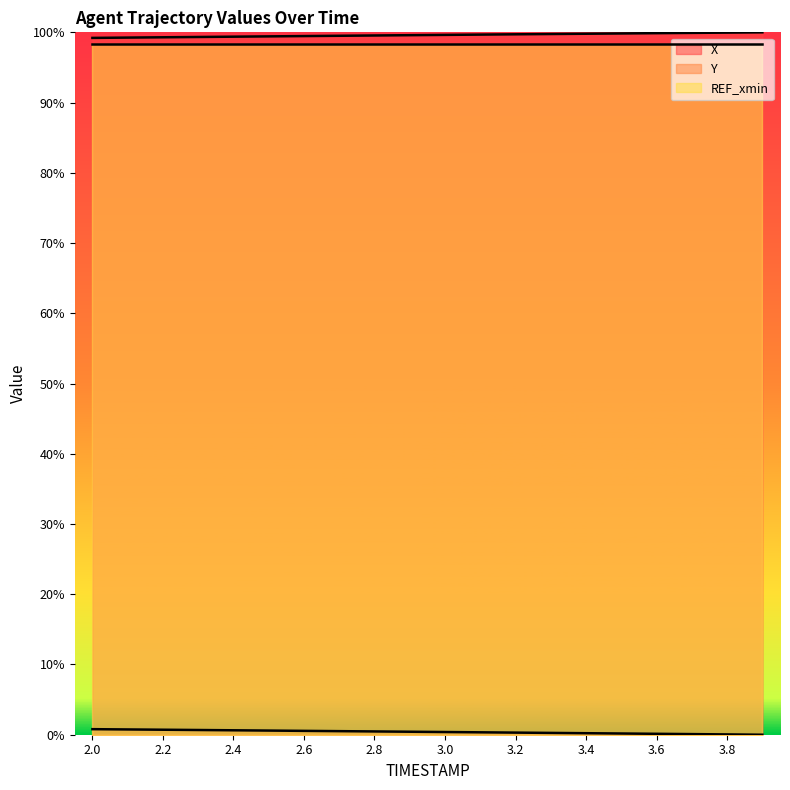

True or false: X and Y intersect in this chart.

False